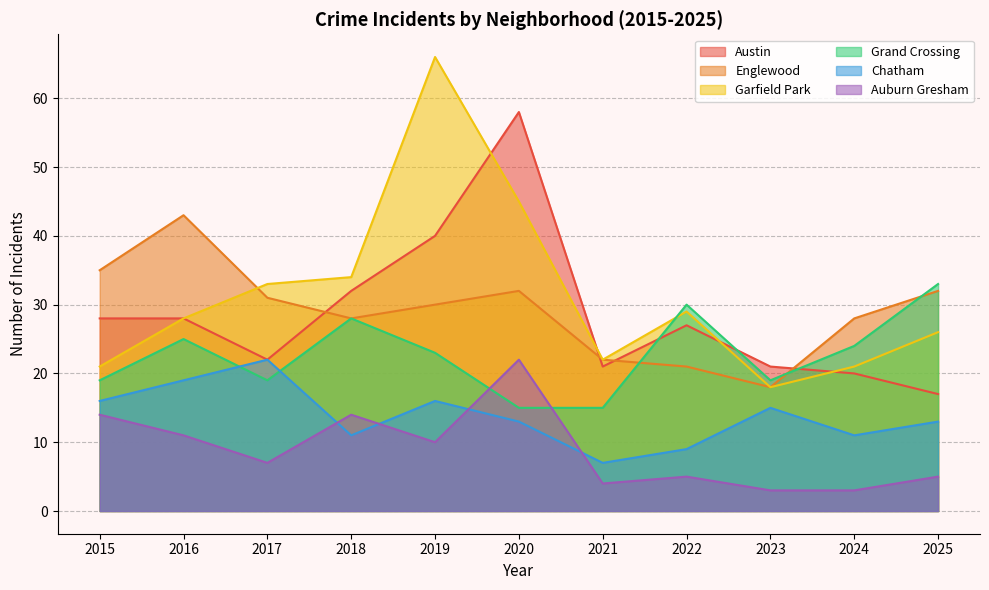

True or false: Garfield Park has a value of 21 at 2015.

True